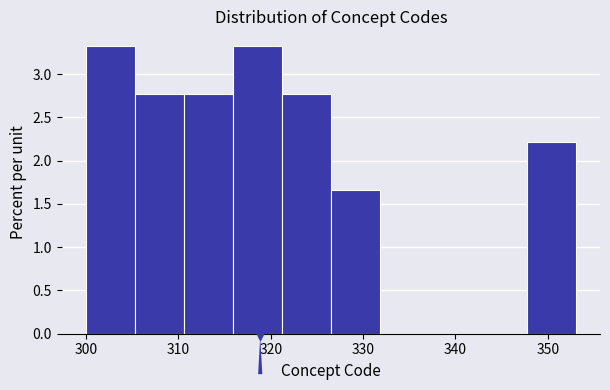

Reading left to right, transcribe this chart: for each bar, give the range it covers on the x-axis and its height. Neither the bar edges nor the heights are printed on the chart, so give them approximately, as read against the axes.

300.0 to 305.3: 3.35
305.3 to 310.6: 2.75
310.6 to 315.9: 2.75
315.9 to 321.2: 3.35
321.2 to 326.5: 2.75
326.5 to 331.8: 1.65
331.8 to 337.1: 0
337.1 to 342.4: 0
342.4 to 347.7: 0
347.7 to 353.0: 2.20